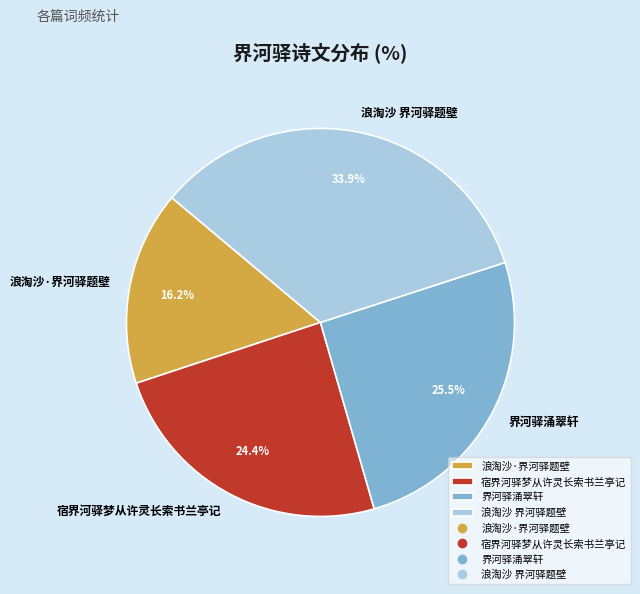

How much of the chart is everything except 宿界河驿梦从许灵长索书兰亭记?

75.6%